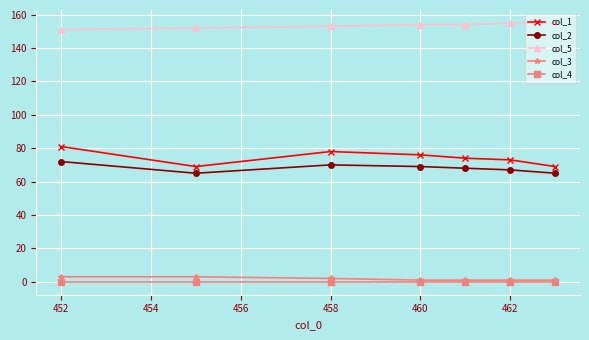

Reading left to right, transcribe all the data shown in this chart.

col_1: 81	69	78	76	74	73	69
col_2: 72	65	70	69	68	67	65
col_5: 151	152	153	154	154	155	155
col_3: 3	3	2	1	1	1	1
col_4: 0	0	0	0	0	0	0